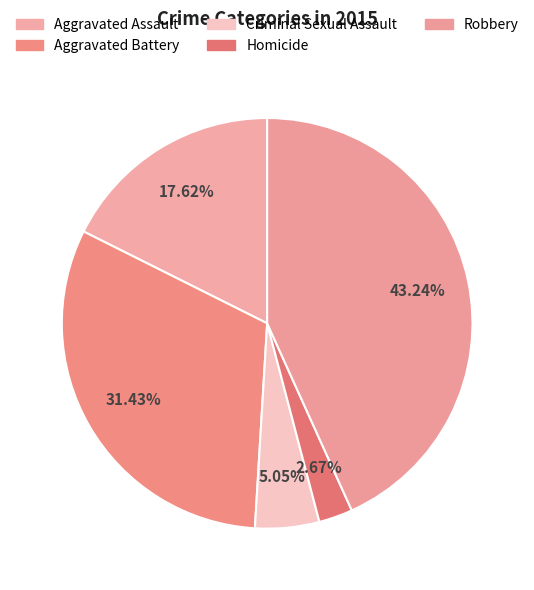

Approximately how many times larger is the value at Criminal Sexual Assault compared to Robbery?

0.1